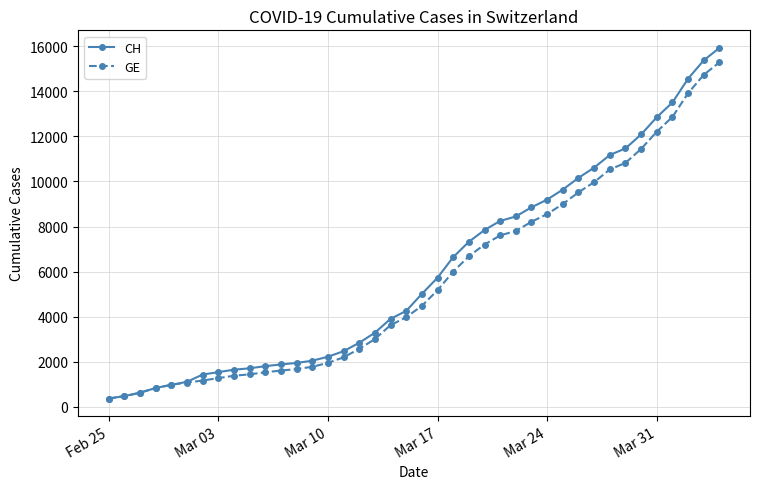

At how many categories does at least one series exceed 13863?

3